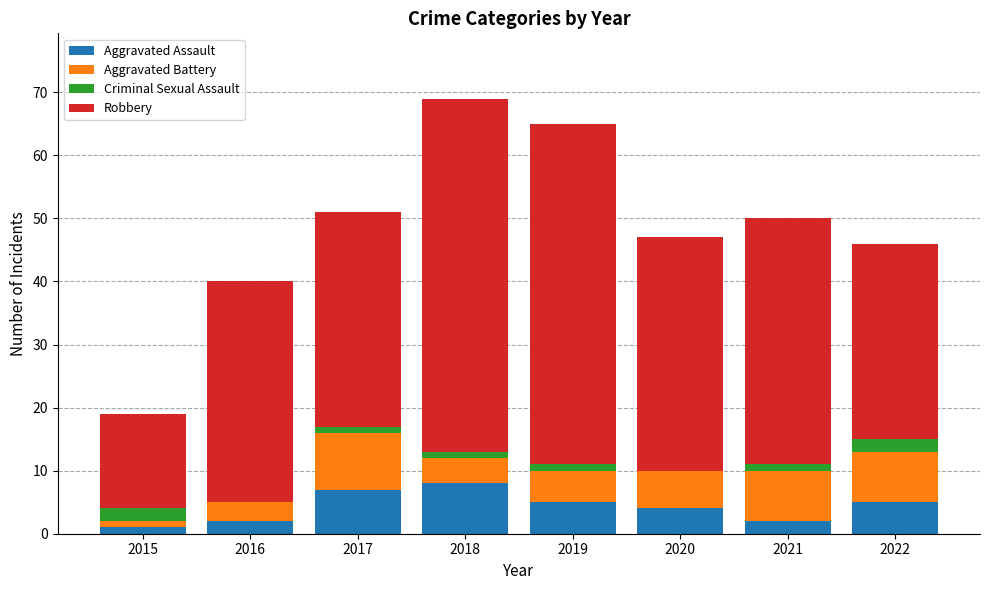

At which category is the sum across all series the highest?

2018